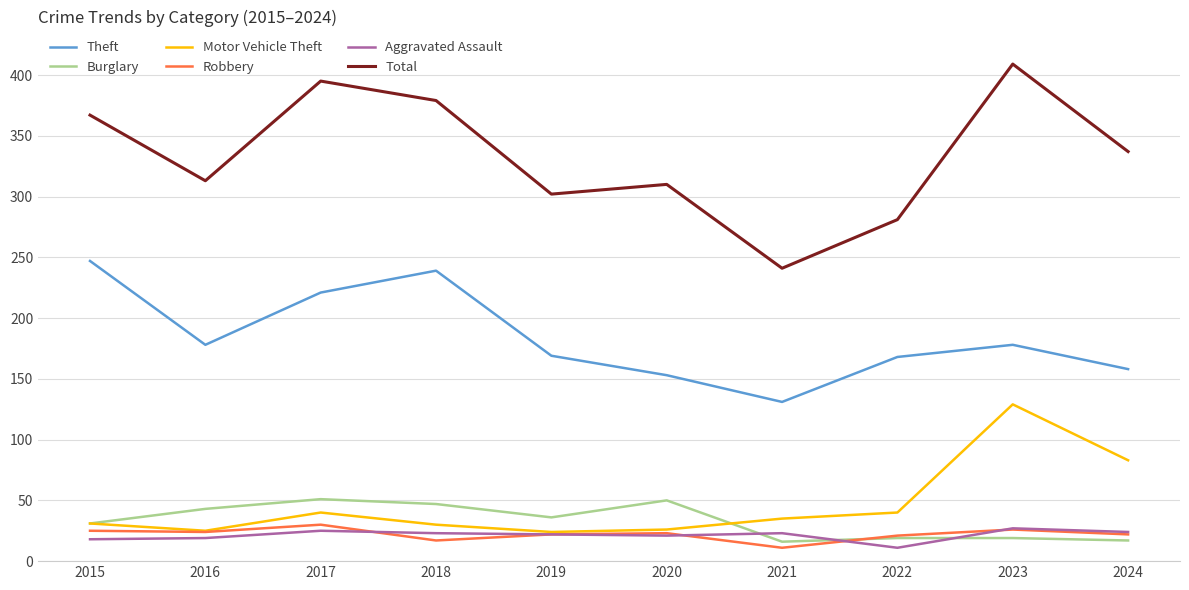

In Motor Vehicle Theft, how many points are lower than both neighbors (excluding endpoints)?

2